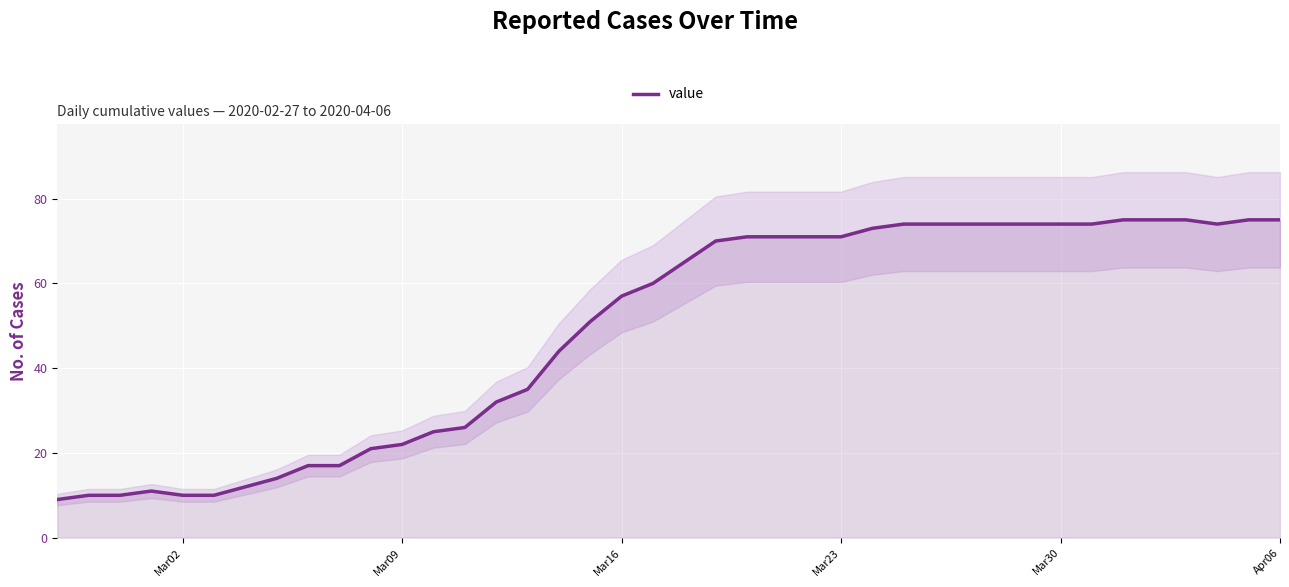

What is the smallest value displayed?

9